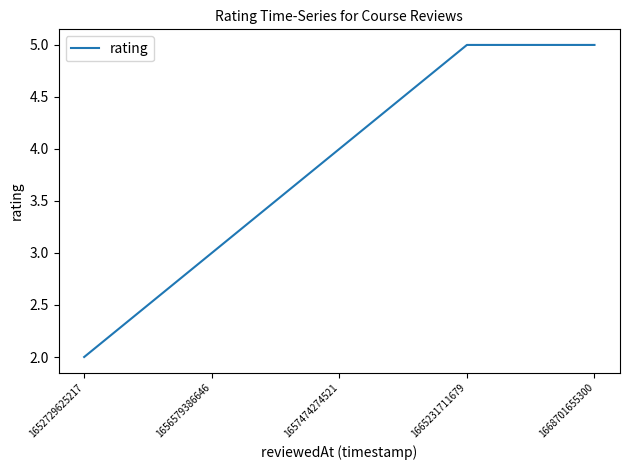

True or false: the data shows 1 at 1652729625217.

False